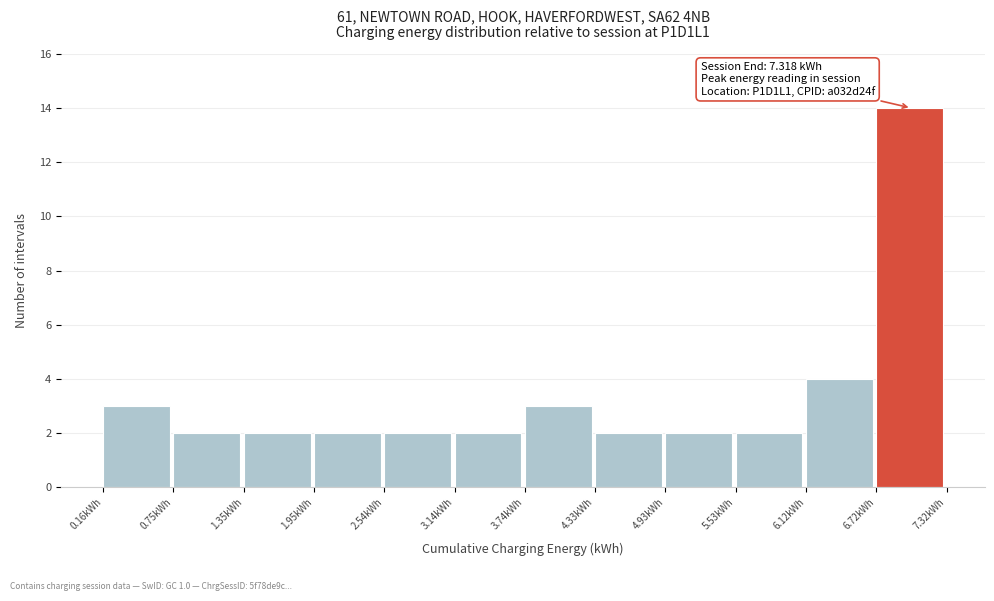

Which range on the x-axis has the tallest bar?

6.7 to 7.3